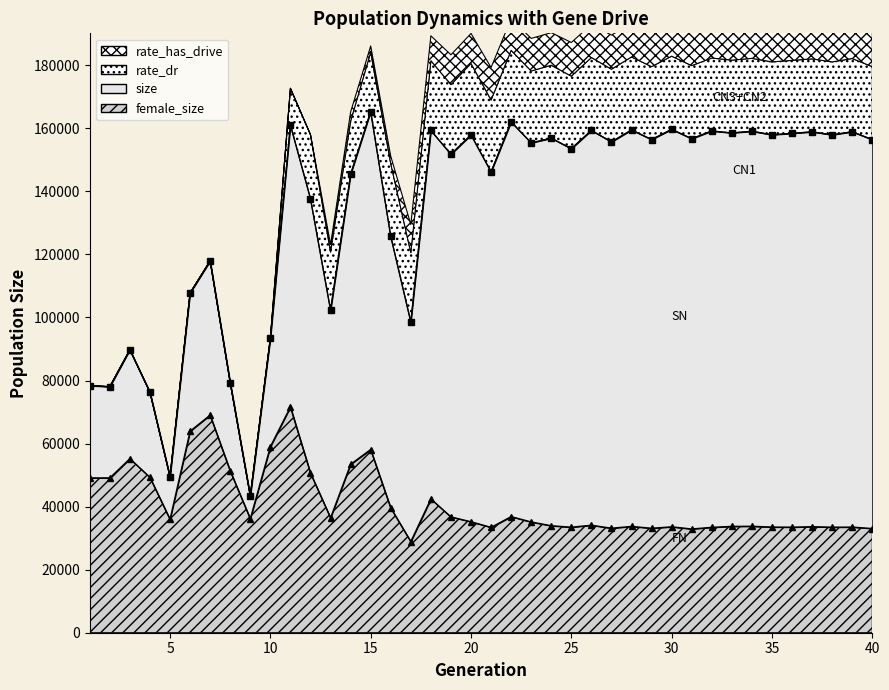

What is the total value across all series at 1?

127443